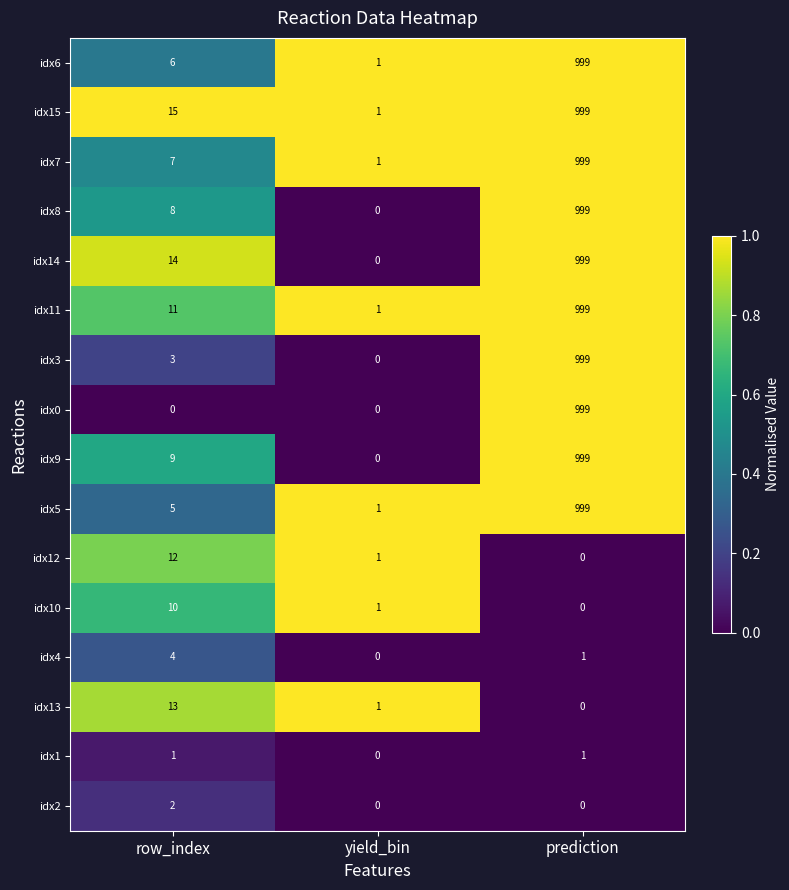

Count the number of data series in this chart.

16